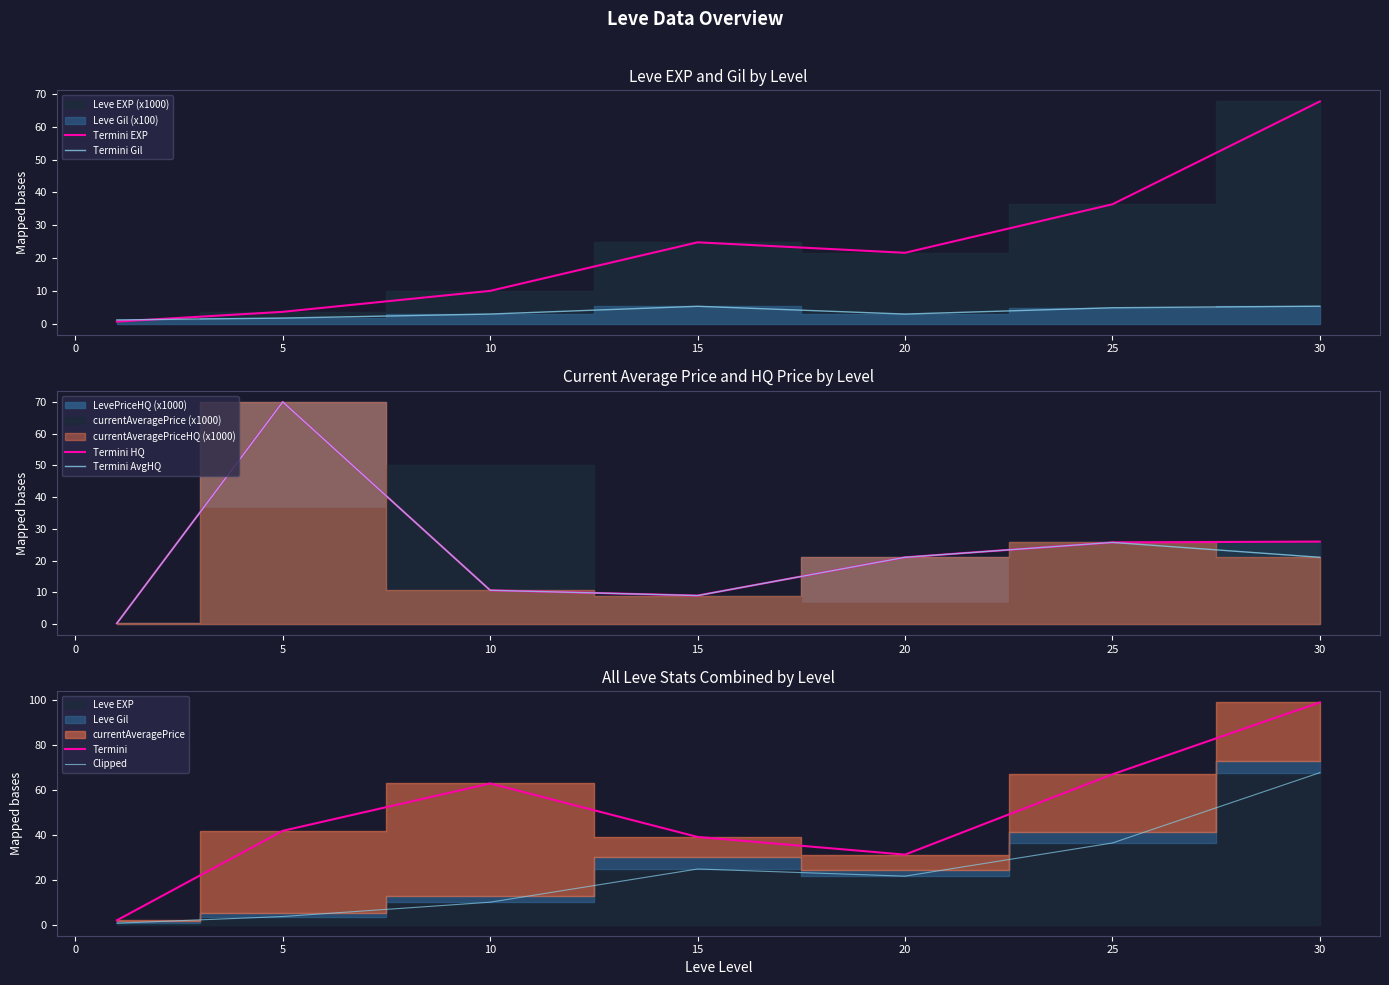

The Termini EXP series shows 21.6 at 20. True or false?

True